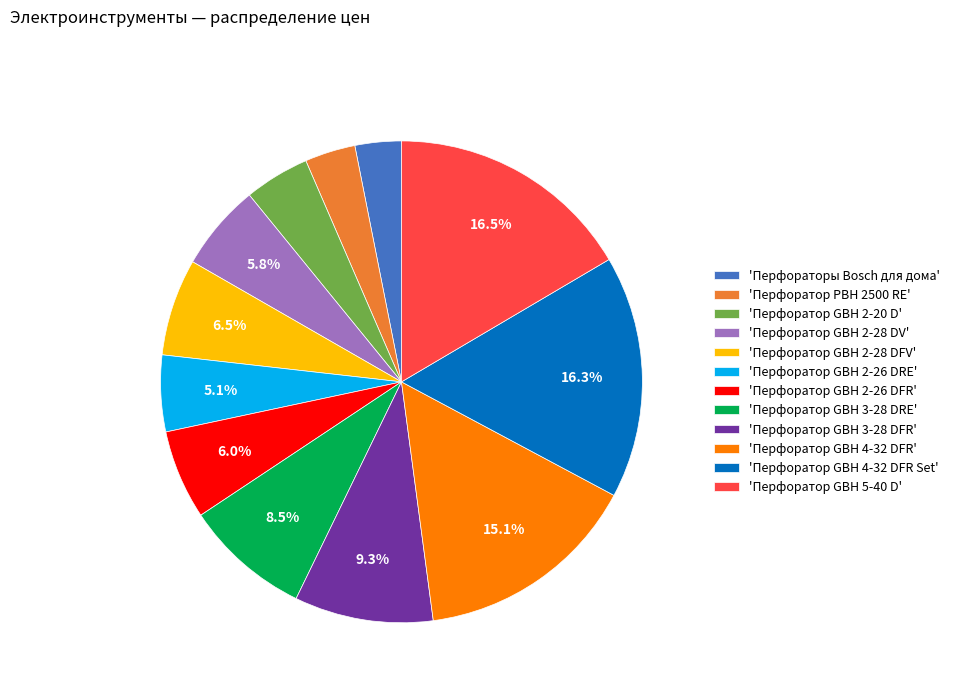

Is 'Перфоратор GBH 2-28 DV' the majority of the pie?

No